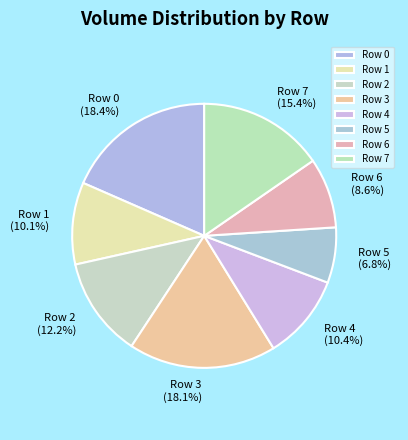

What percentage do Row 2 and Row 3 together represent?

30.3%